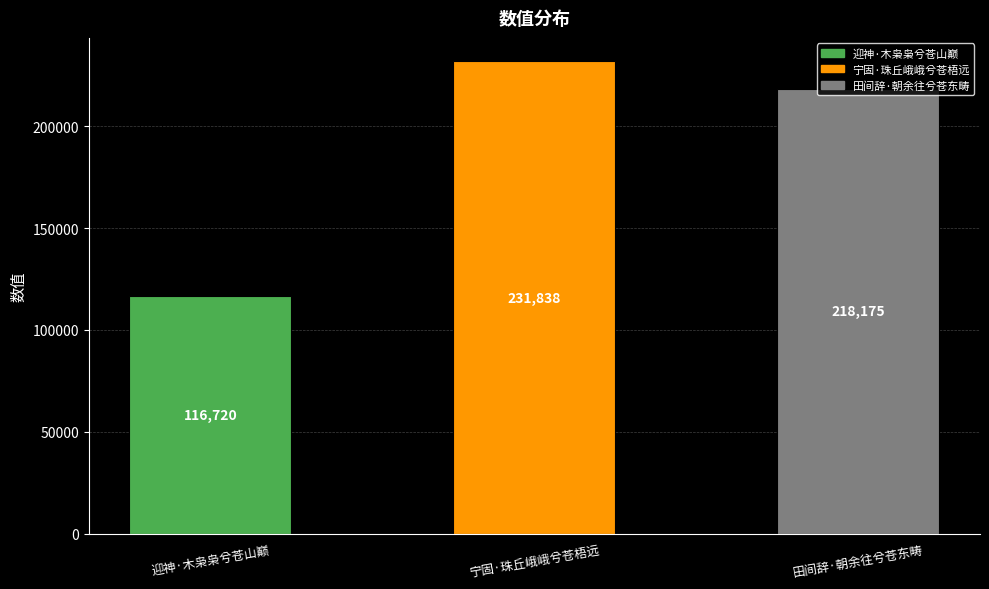

Reading left to right, transcribe all the data shown in this chart.

116720	231838	218175